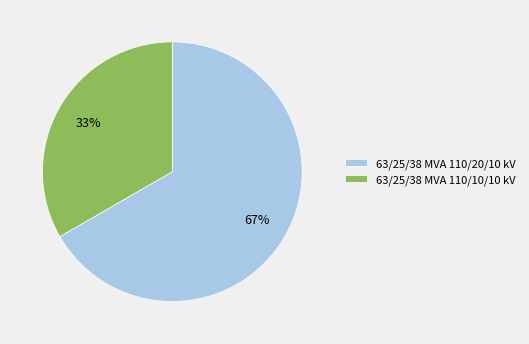

How many segments does this pie chart have?

2